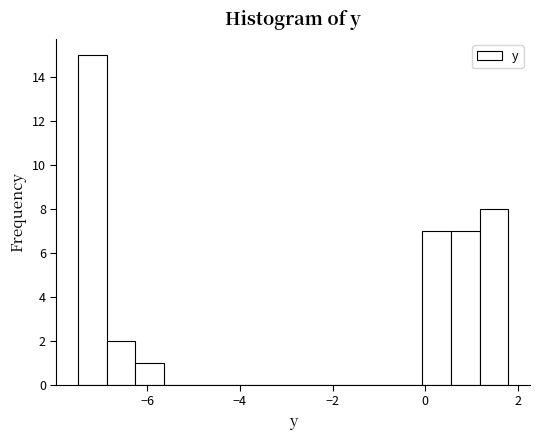

Read against the x-axis, roughly where is the centre of the tallest bar?

-7.2